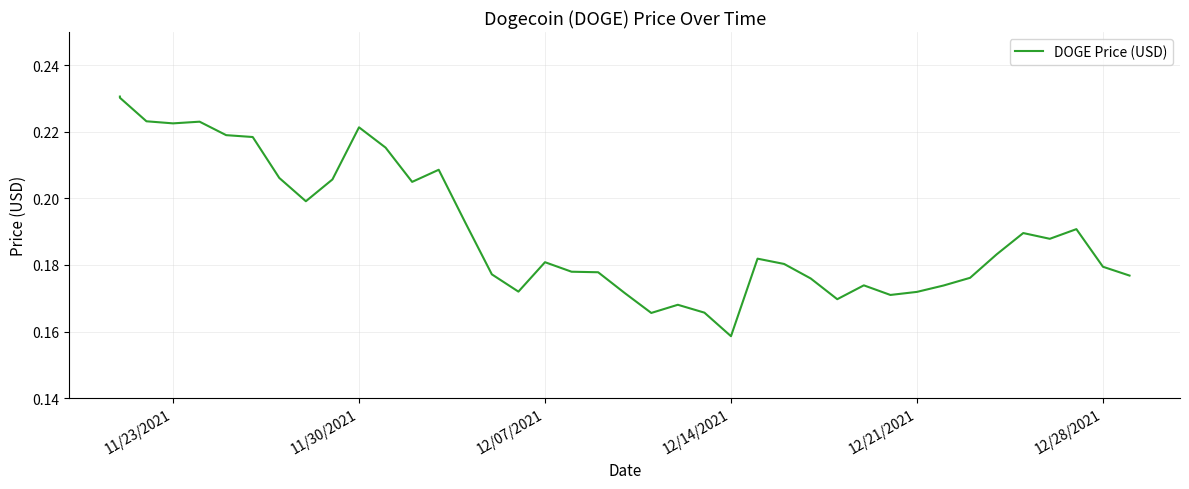

How many interior local valleys (lower than both neighbors) does the data have?

9